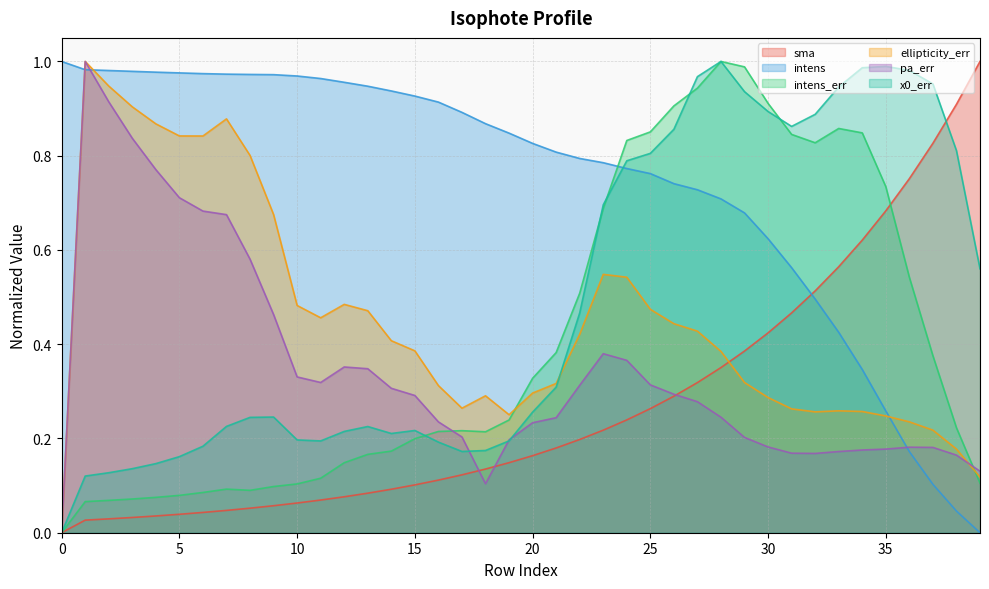

Which series has the widest spread of values?

sma